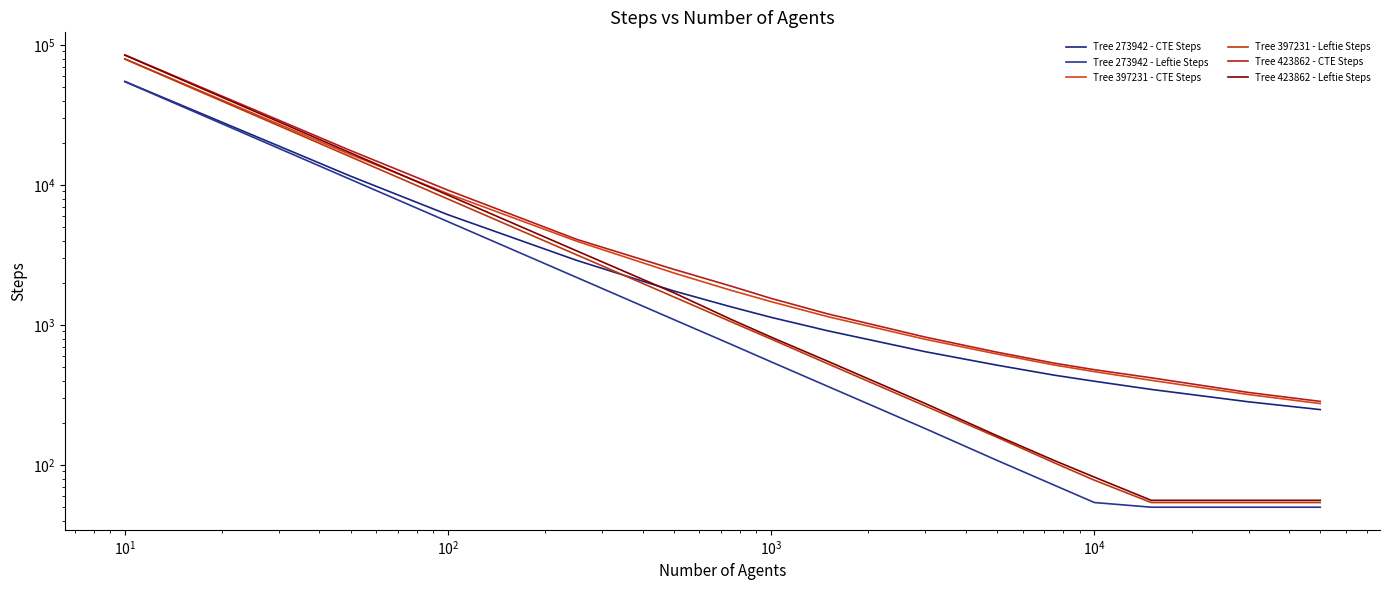

Which series has the largest total across all categories?

Tree 423862 - CTE Steps